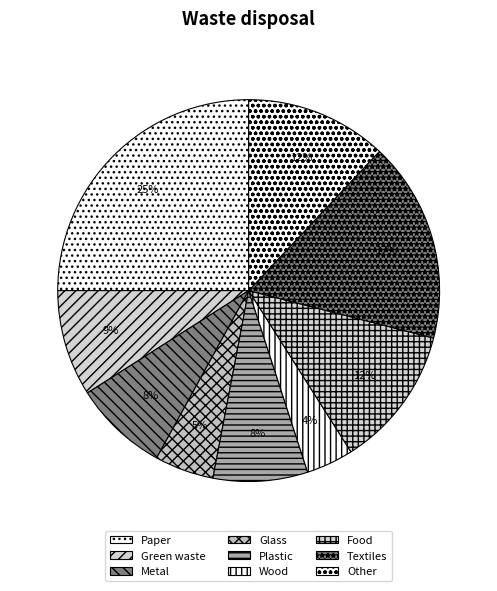

How many slices are in this pie chart?

9